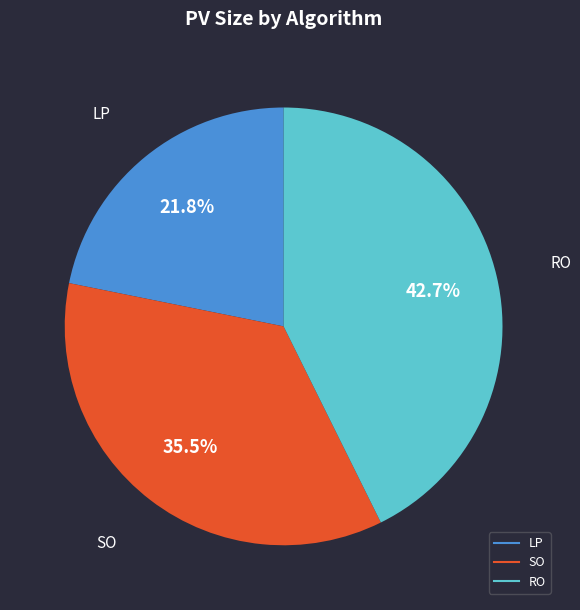

What is the ratio of the value at SO to the value at RO?

0.8